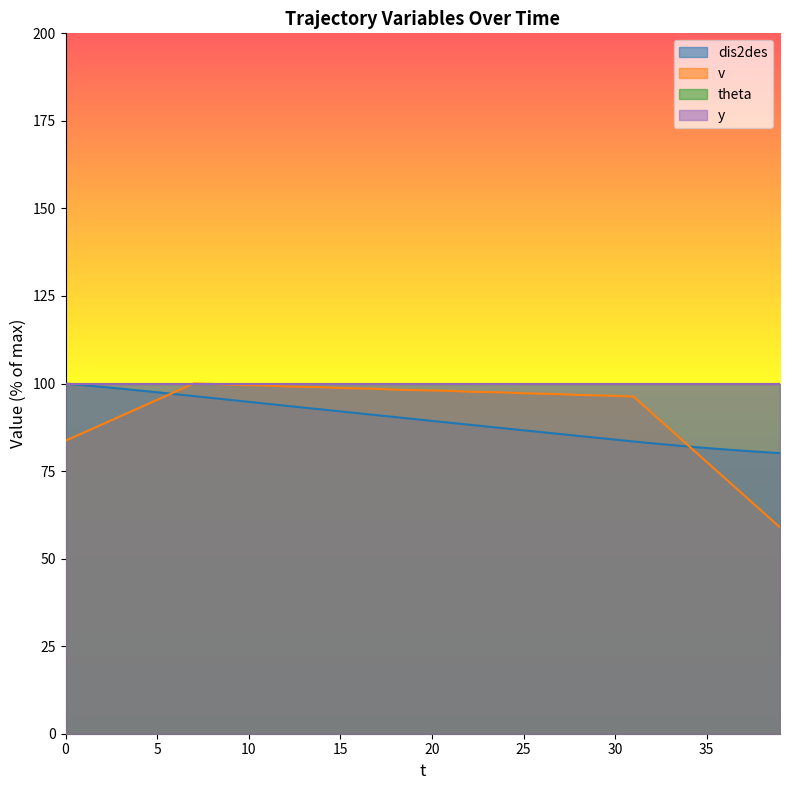

After their last crossing, which series has the higher values: v or dis2des?

dis2des